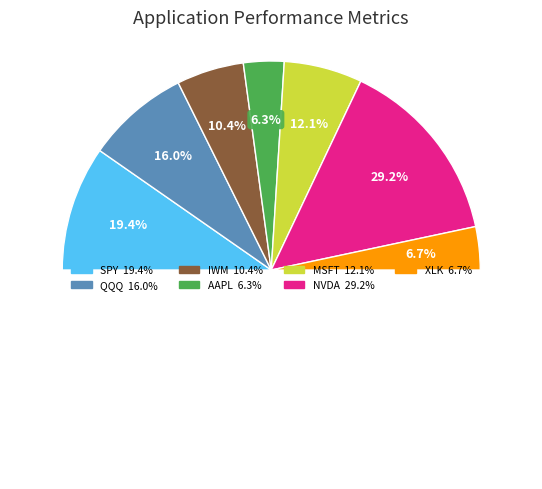

Is the sum of QQQ and MSFT greater than half?

No